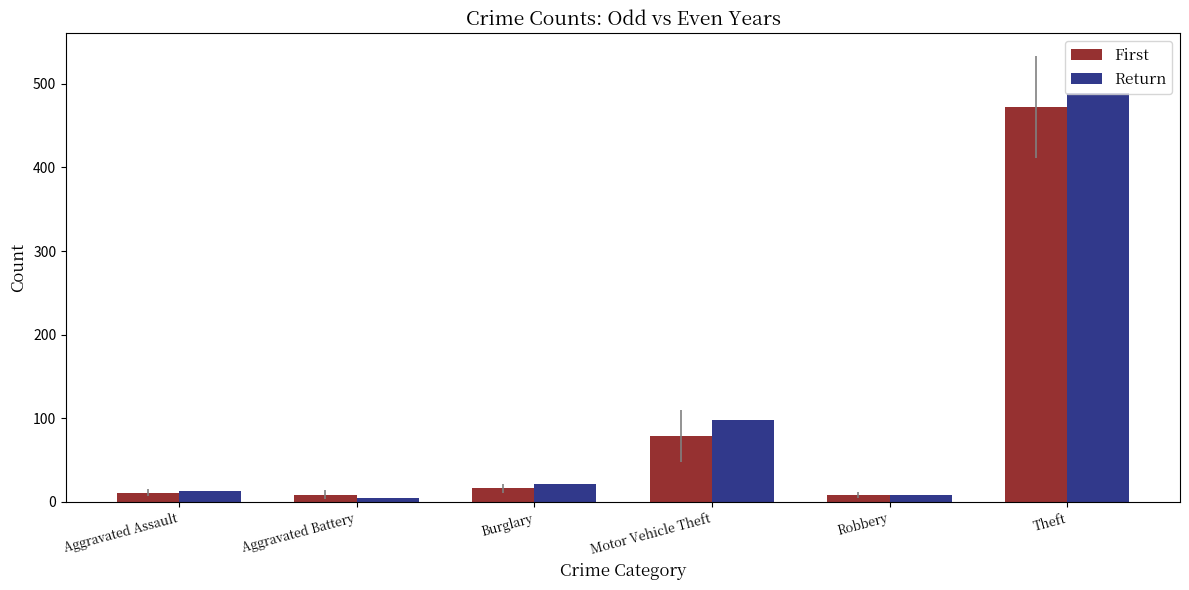

What is the approximate value of First at Theft?

472.4